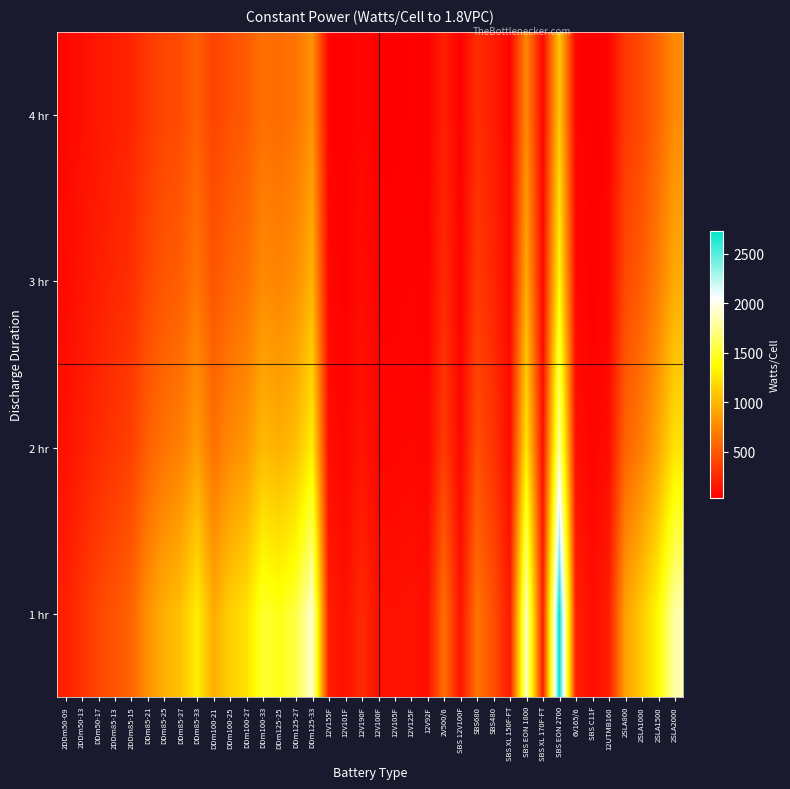

Which series changed the most between 12V105F and 2V500/6?

1 hr